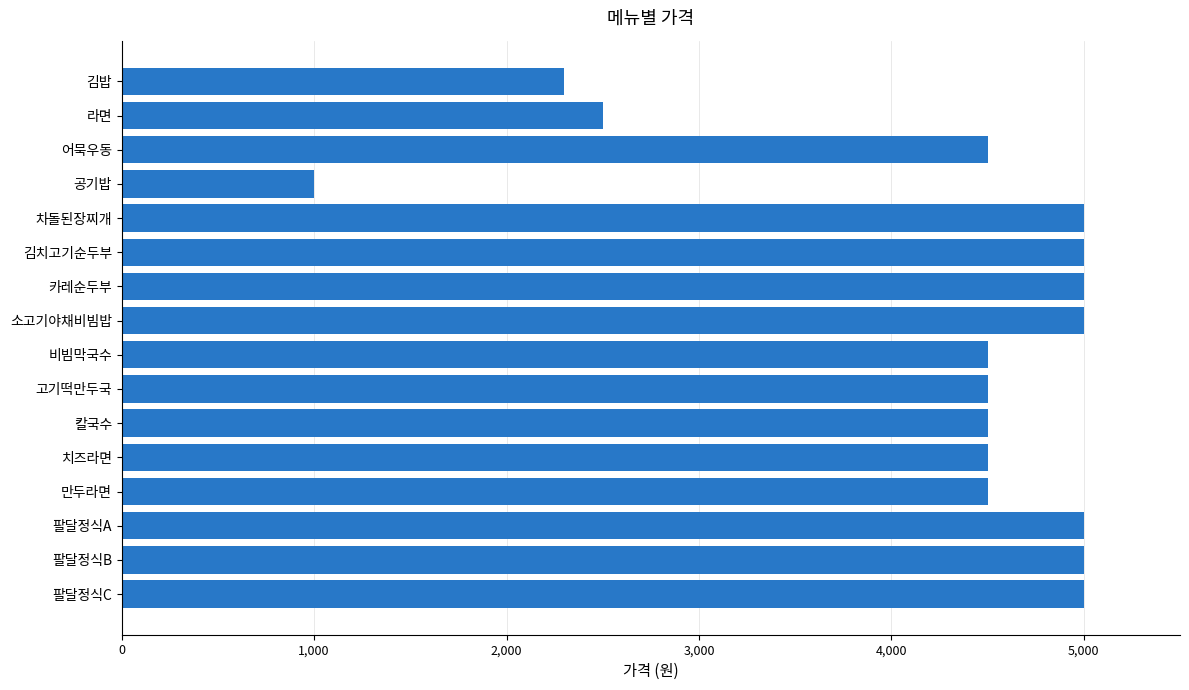

How many categories are shown in the chart?

16